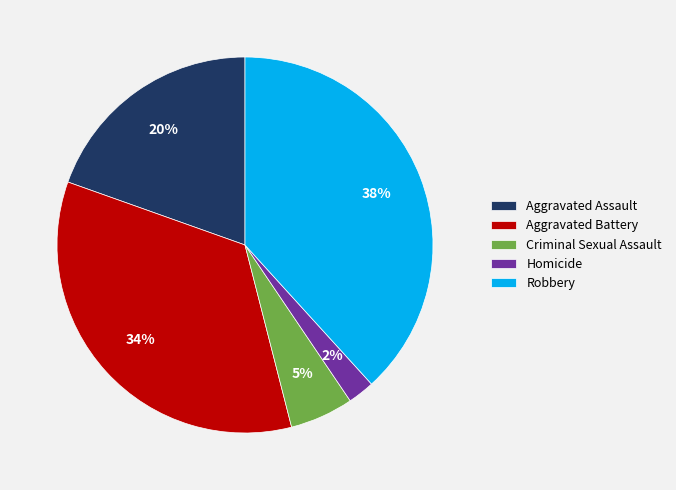

Is the sum of Aggravated Assault and Aggravated Battery greater than half?

Yes